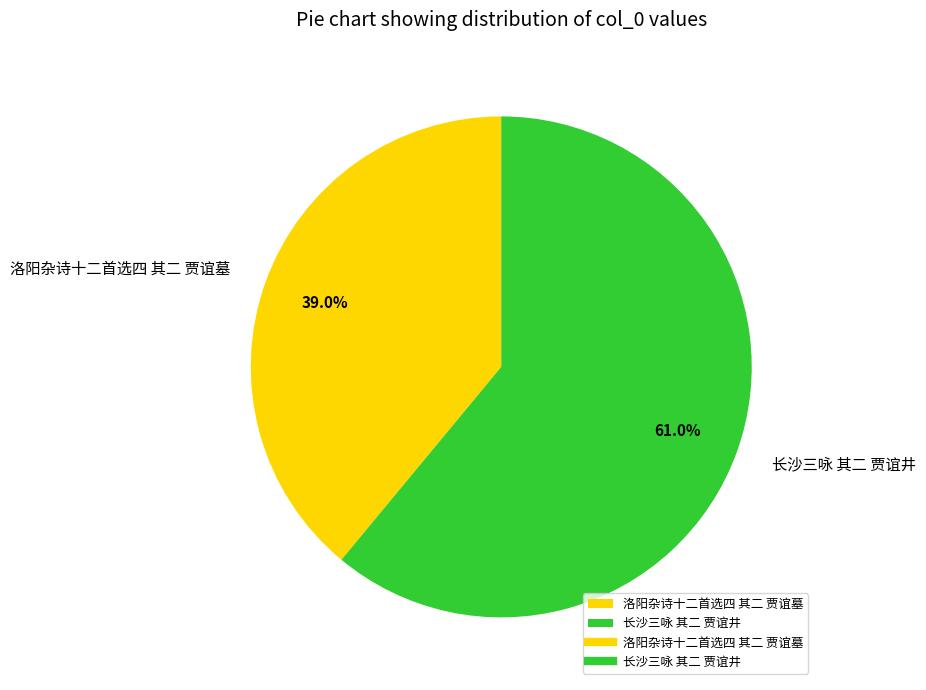

What is the smallest slice in the pie chart?

洛阳杂诗十二首选四 其二 贾谊墓